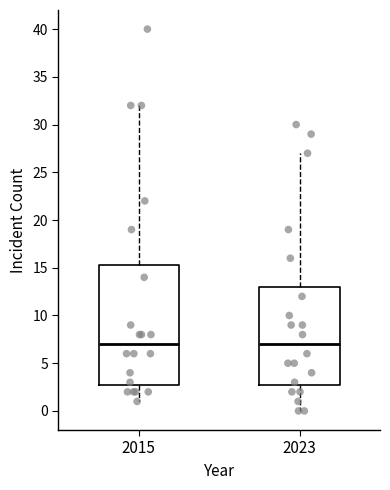

Reading left to right, transcribe this box plot: for each box, give where its median line is, the range the box spans, and where its two whiskers end, as read against the y-axis. The values are not printed on the chart, so give them approximately, as read against the axis.

2015: median 7.0, box 3.0 to 15.5, whiskers 1.0 to 32.0
2023: median 7.0, box 3.0 to 13.0, whiskers 0.0 to 27.0